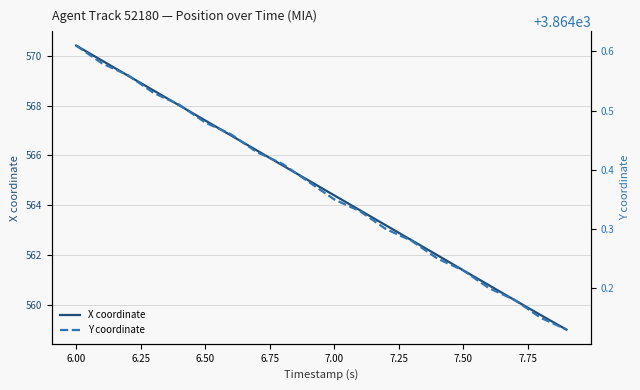

True or false: Y coordinate has more than 0 points higher than both neighbors.

False